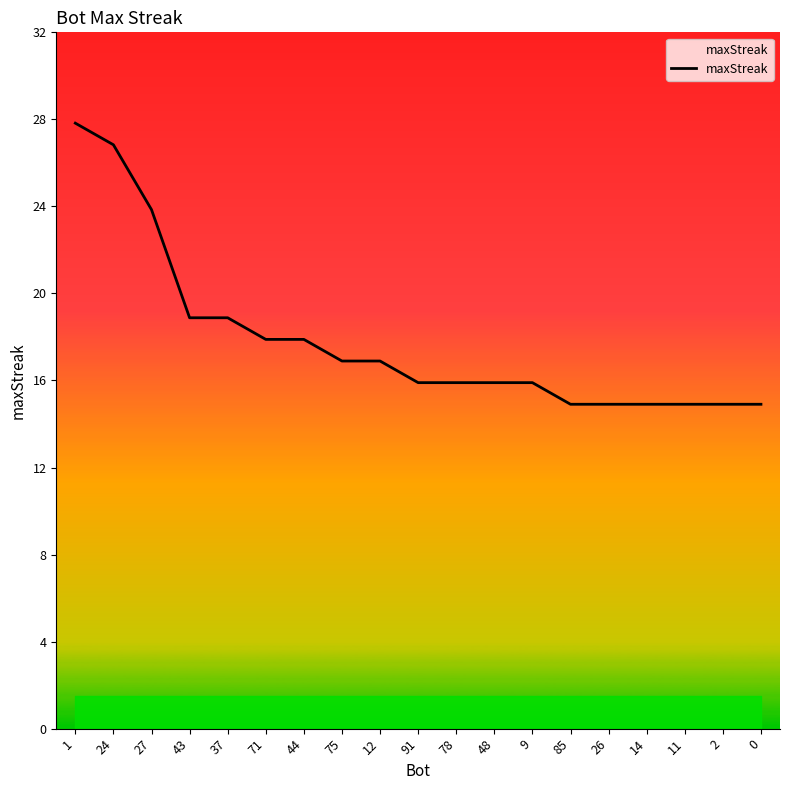

What position from the left is 44?

7